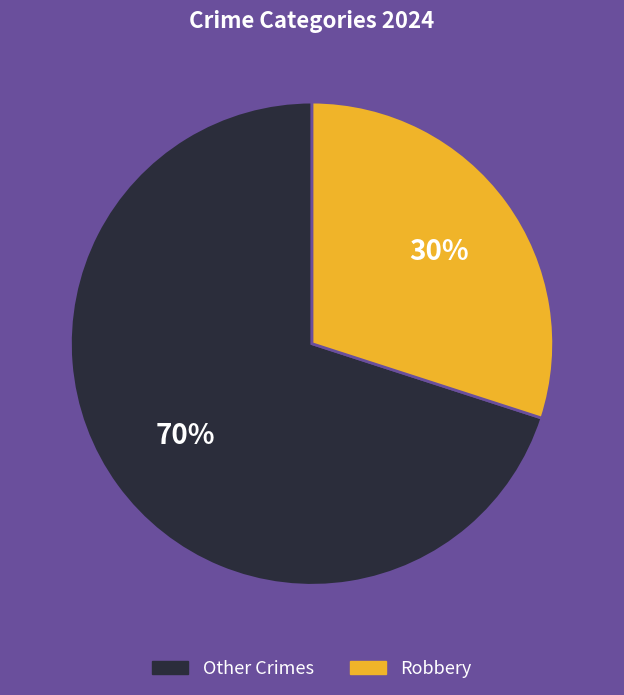

To the nearest percent, what is the difference between the largest and smallest slice percentages?

40%